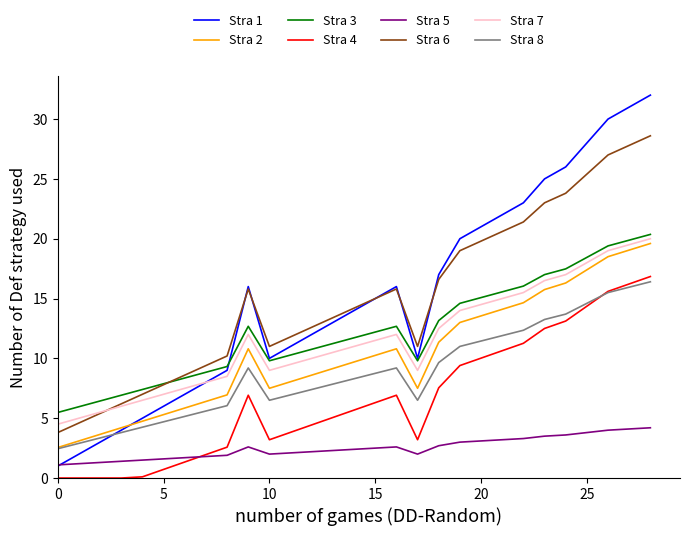

What is the highest value of the Stra 3 series?

20.4